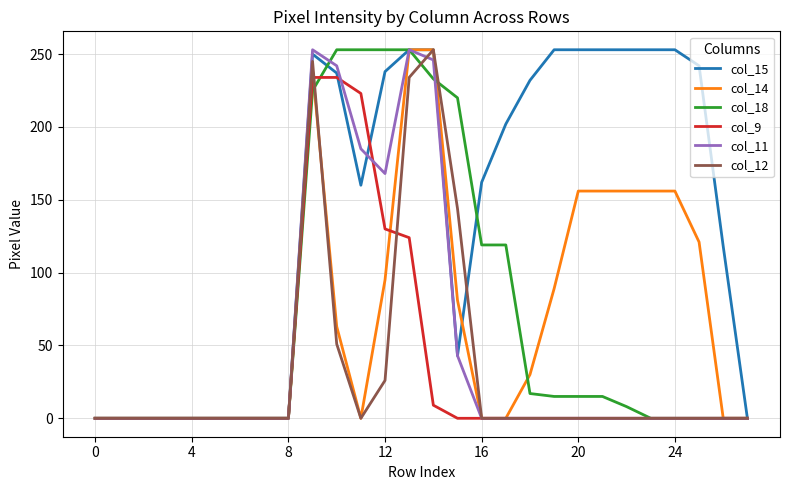

Which series has the largest total across all categories?

col_15